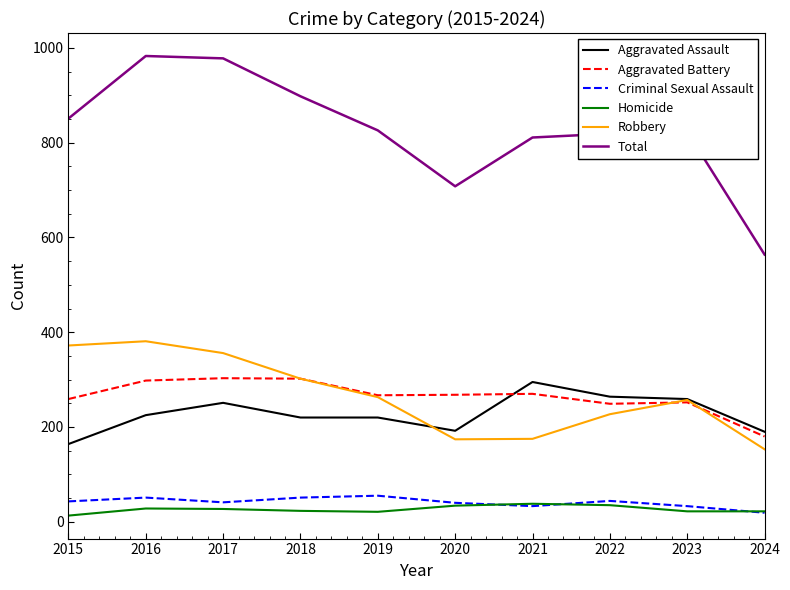

Which series has the largest range (max minus min)?

Total